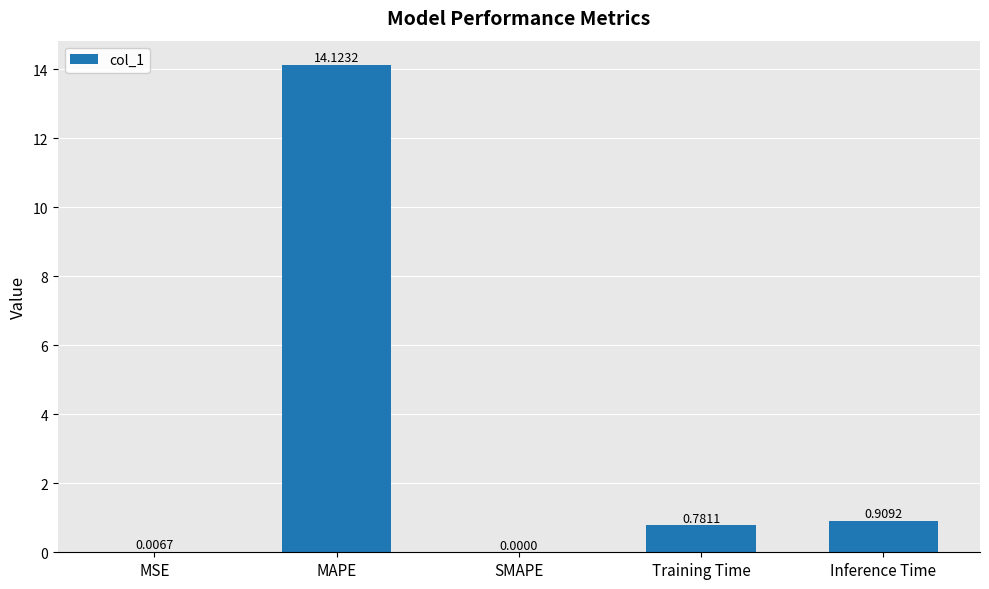

What is the sum of the values at MAPE and Training Time?

14.9